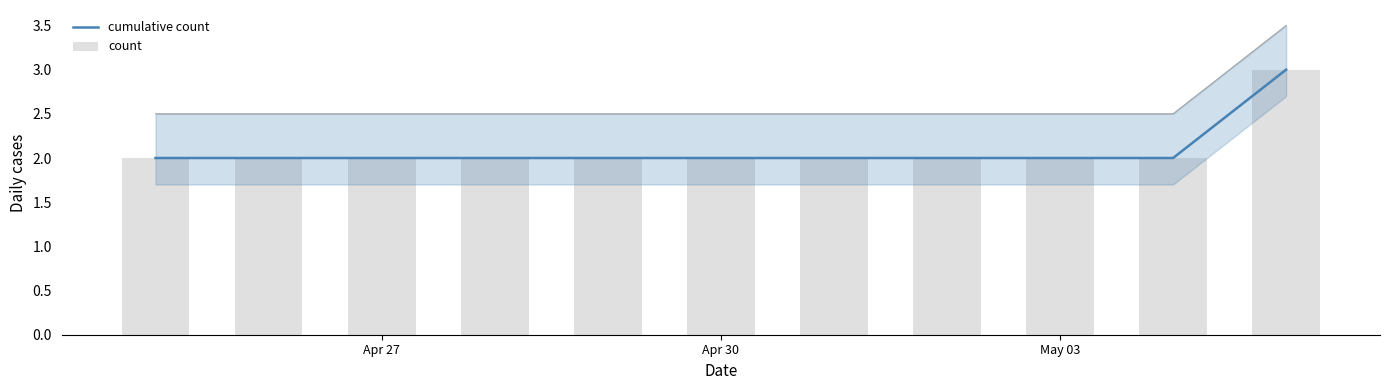

How many values in the cumulative count series exceed 2?

1